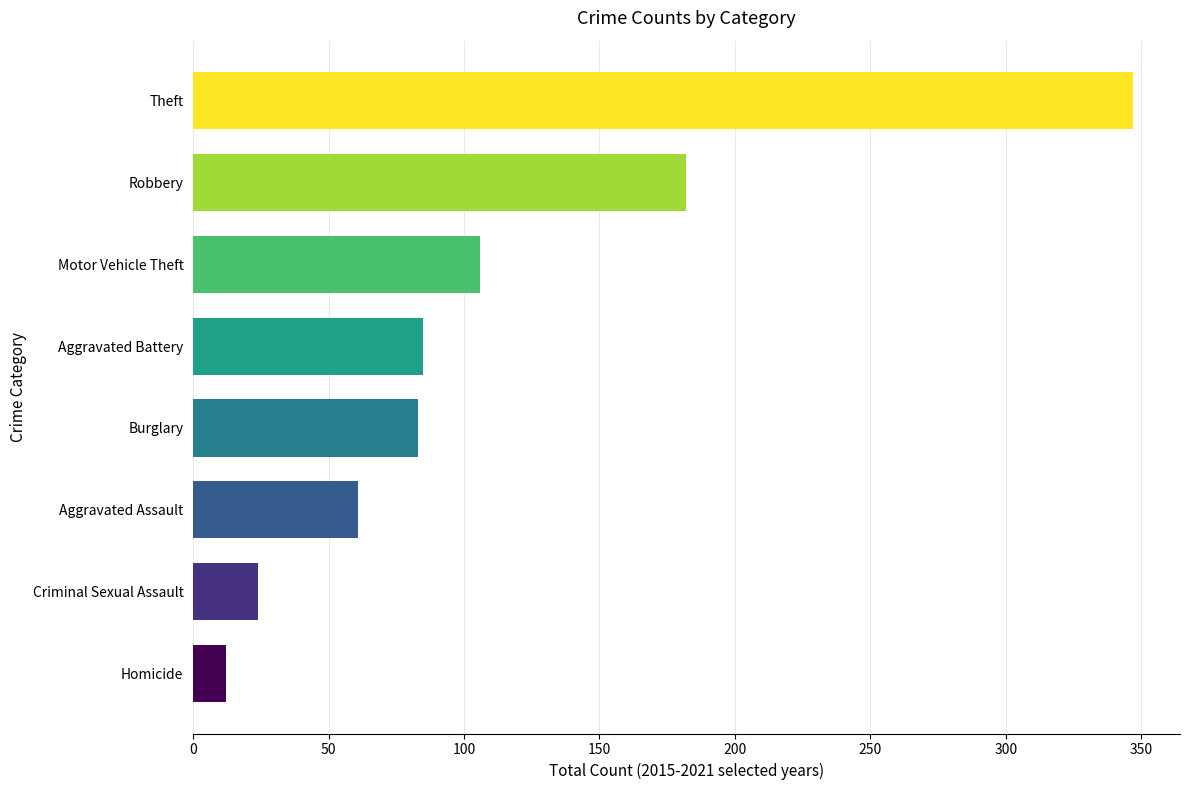

What is the approximate value at Aggravated Assault?

61